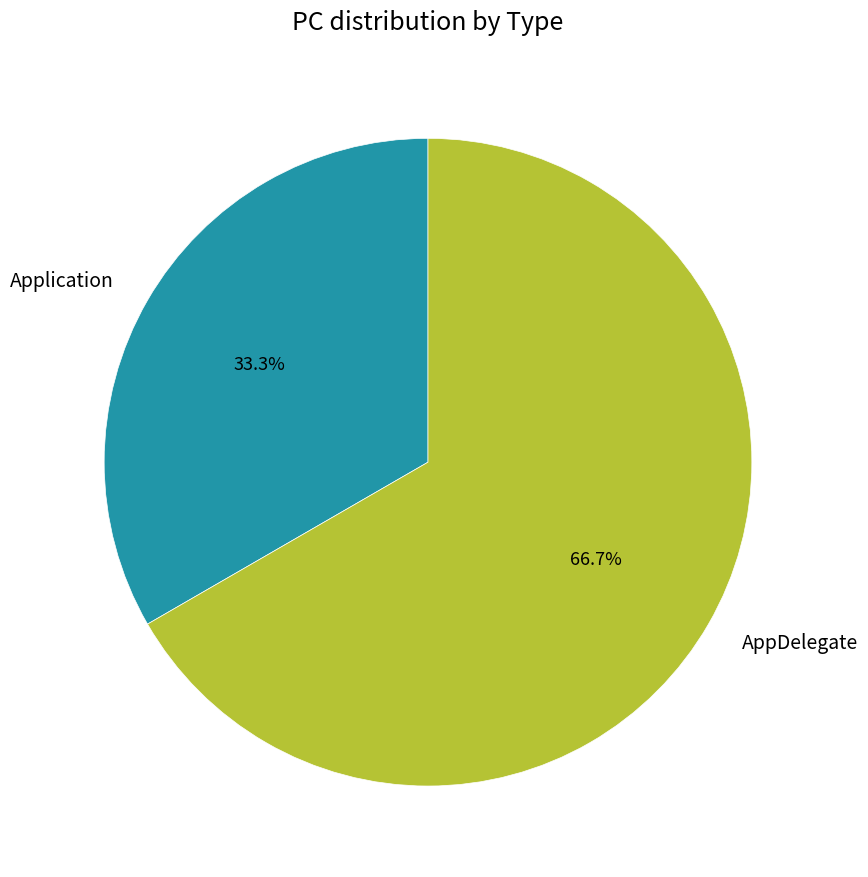

How many slices are in this pie chart?

2